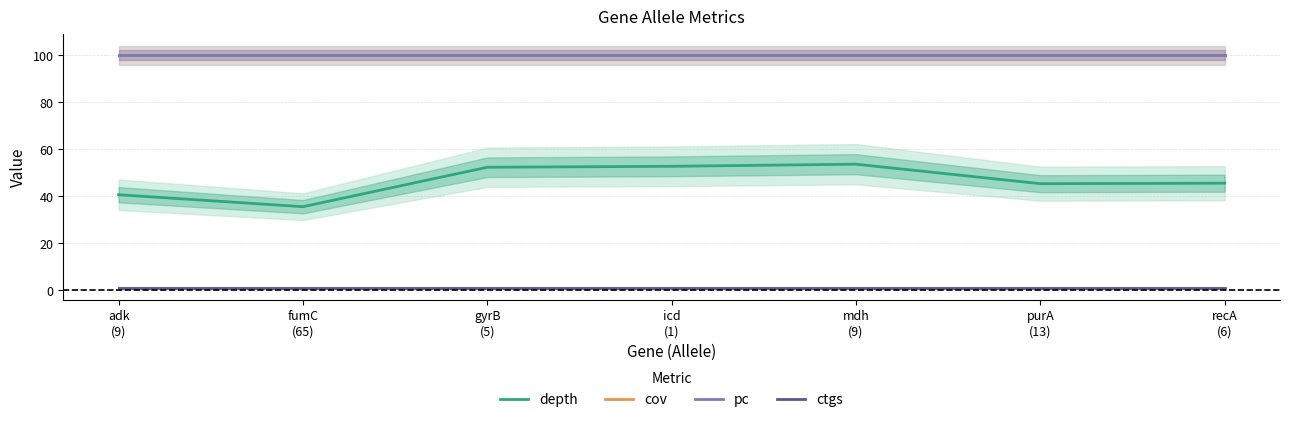

Reading left to right, extract all data points from this chart.

depth: 40.6	35.5	52.3	52.7	53.6	45.3	45.5
cov: 100.0	100.0	100.0	100.0	100.0	100.0	100.0
pc: 100.0	100.0	100.0	100.0	100.0	100.0	100.0
ctgs: 1.0	1.0	1.0	1.0	1.0	1.0	1.0